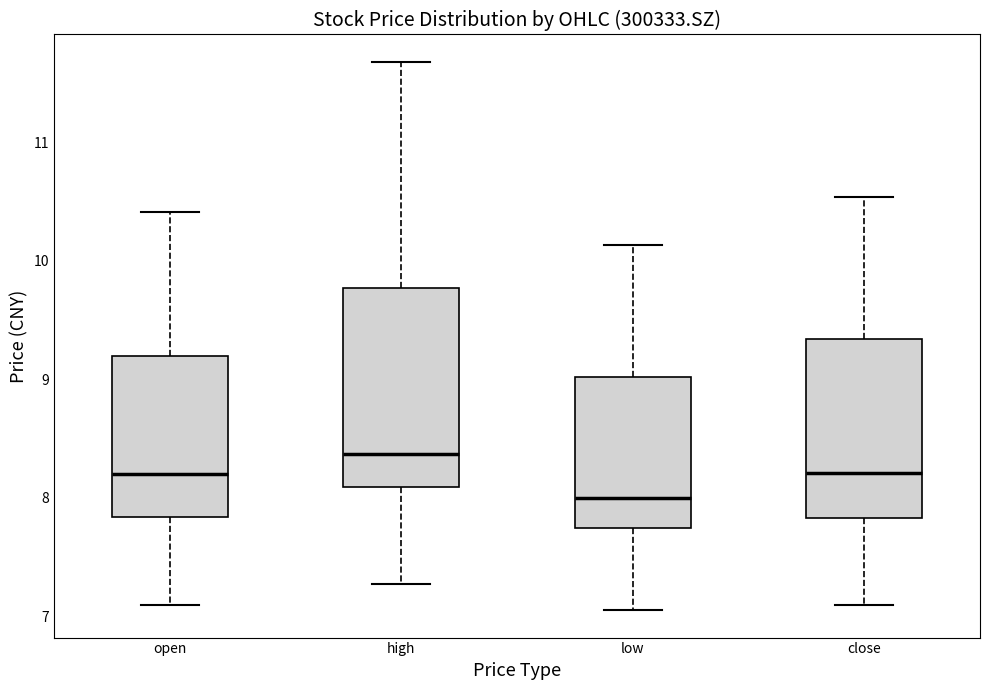

Reading left to right, read every box against the y-axis: the position of its median line, the range the box covers, and the ends of its whiskers. The values are not printed on the chart, so give them approximately, as read against the axis.

open: median 8.2, box 7.8 to 9.2, whiskers 7.1 to 10.4
high: median 8.4, box 8.1 to 9.8, whiskers 7.3 to 11.7
low: median 8.0, box 7.7 to 9.0, whiskers 7.1 to 10.1
close: median 8.2, box 7.8 to 9.3, whiskers 7.1 to 10.5